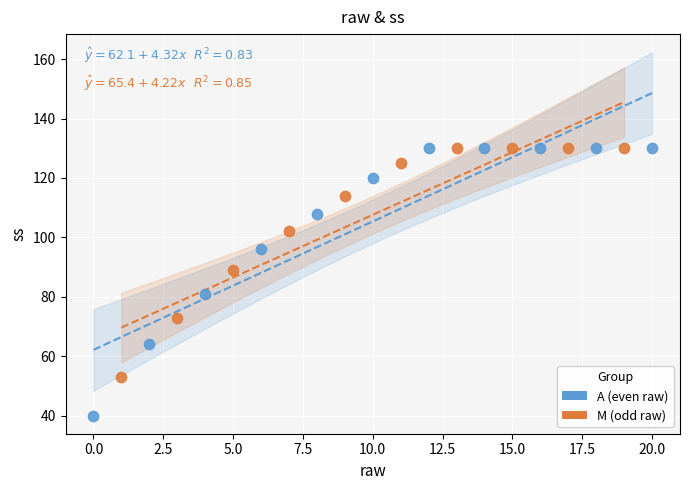

Which series reaches the minimum Y coordinate?

A (even raw)